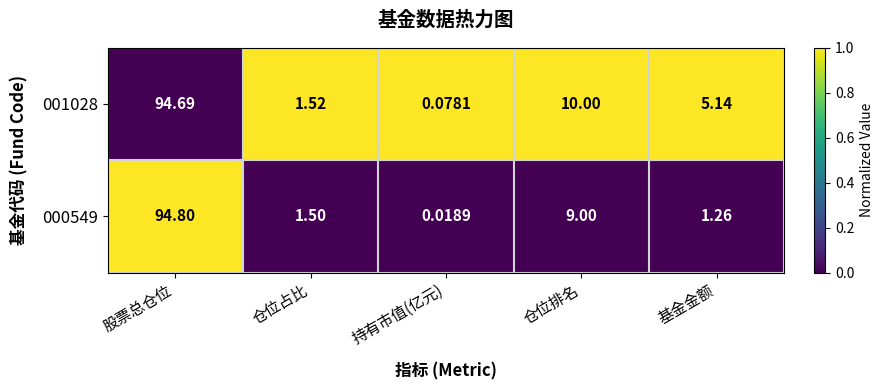

Is the value of 001028 at 仓位排名 greater than the value of 000549 at 股票总仓位?

No